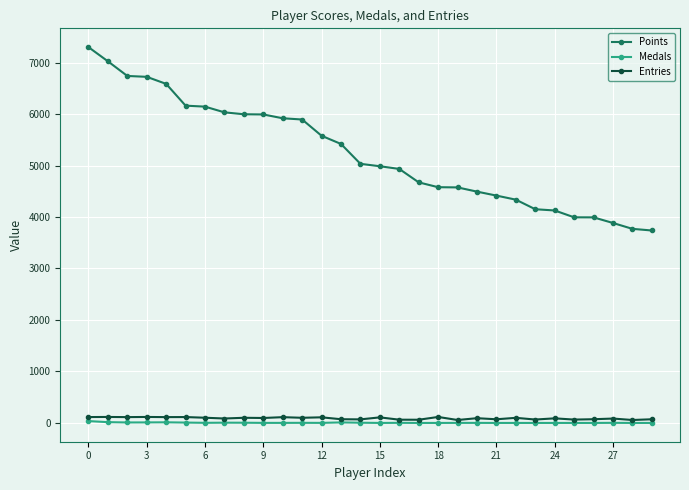

Which series has the widest spread of values?

Points